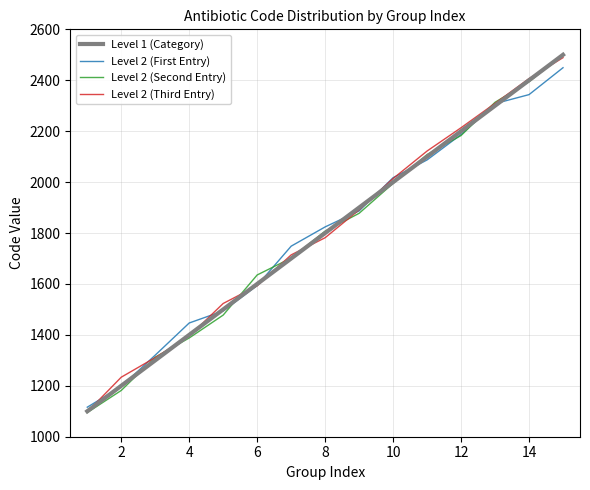

True or false: Level 2 (Third Entry) and Level 2 (First Entry) cross at least once.

True